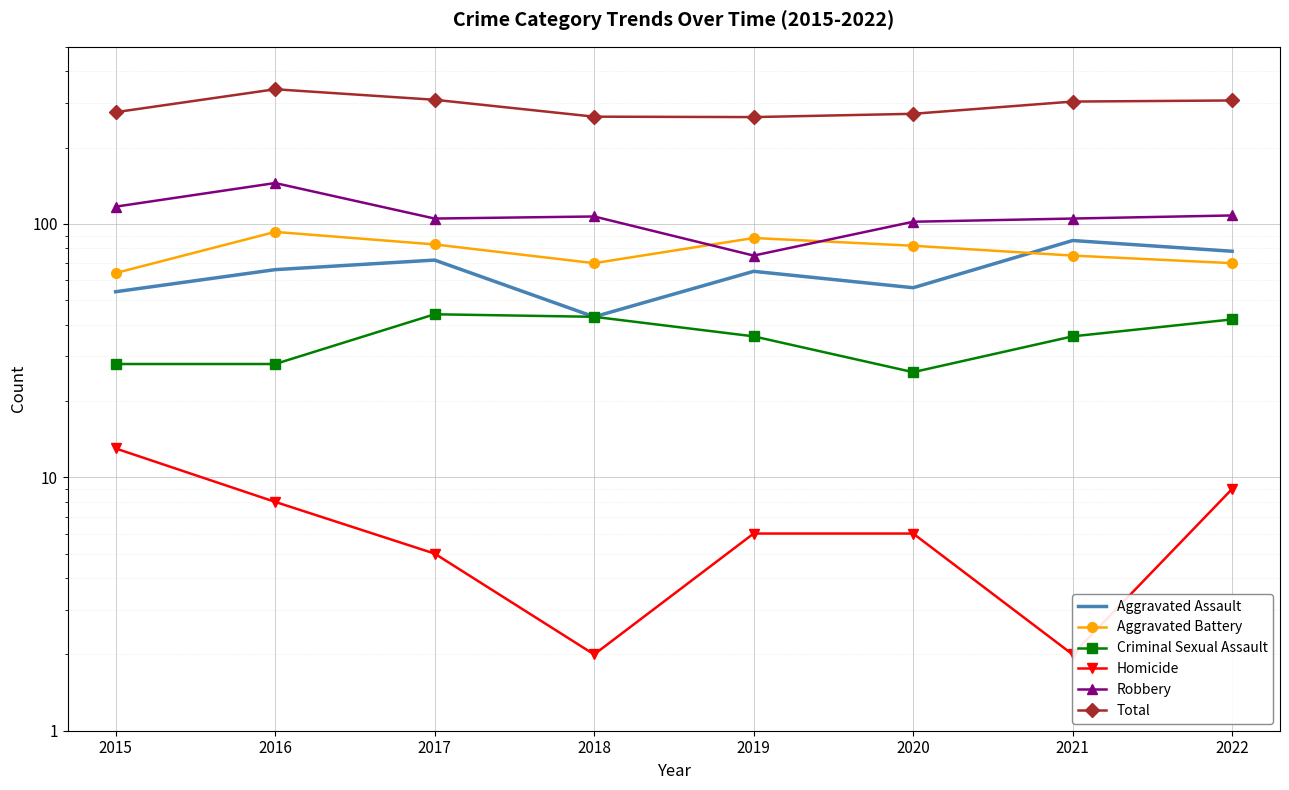

At how many categories does at least one series exceed 258?

8